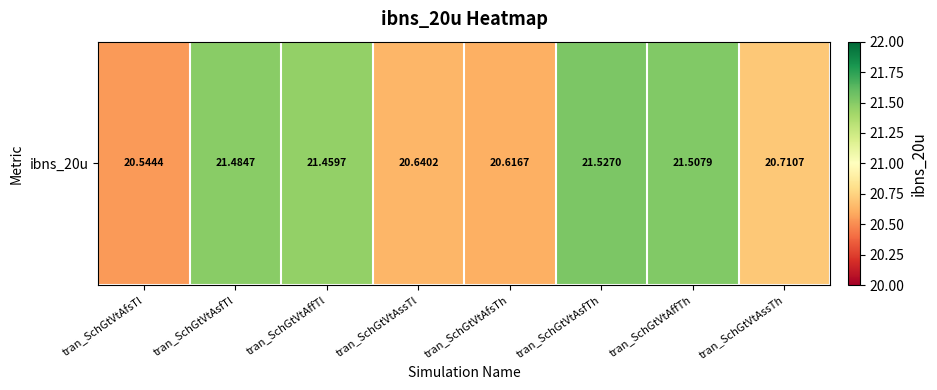

How many values are below 21?

4